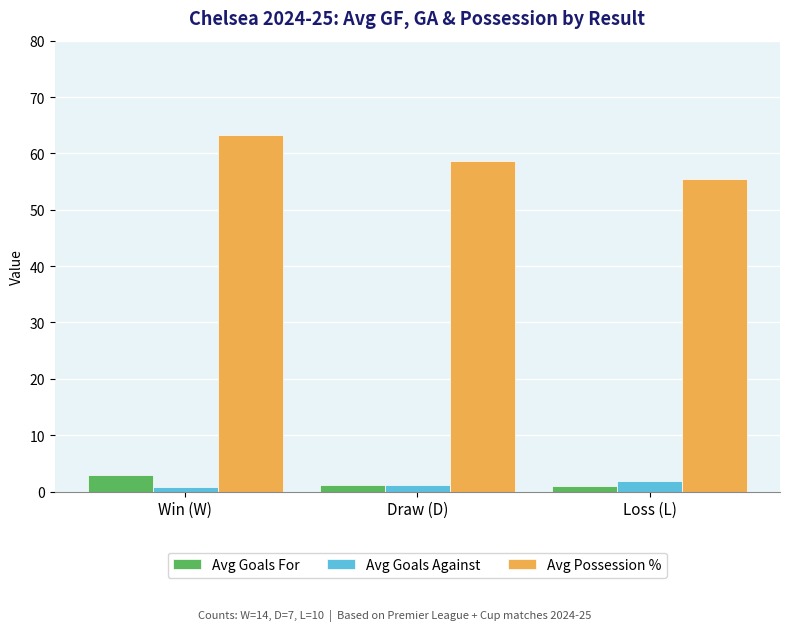

Which series changed the most between Win (W) and Draw (D)?

Avg Possession %